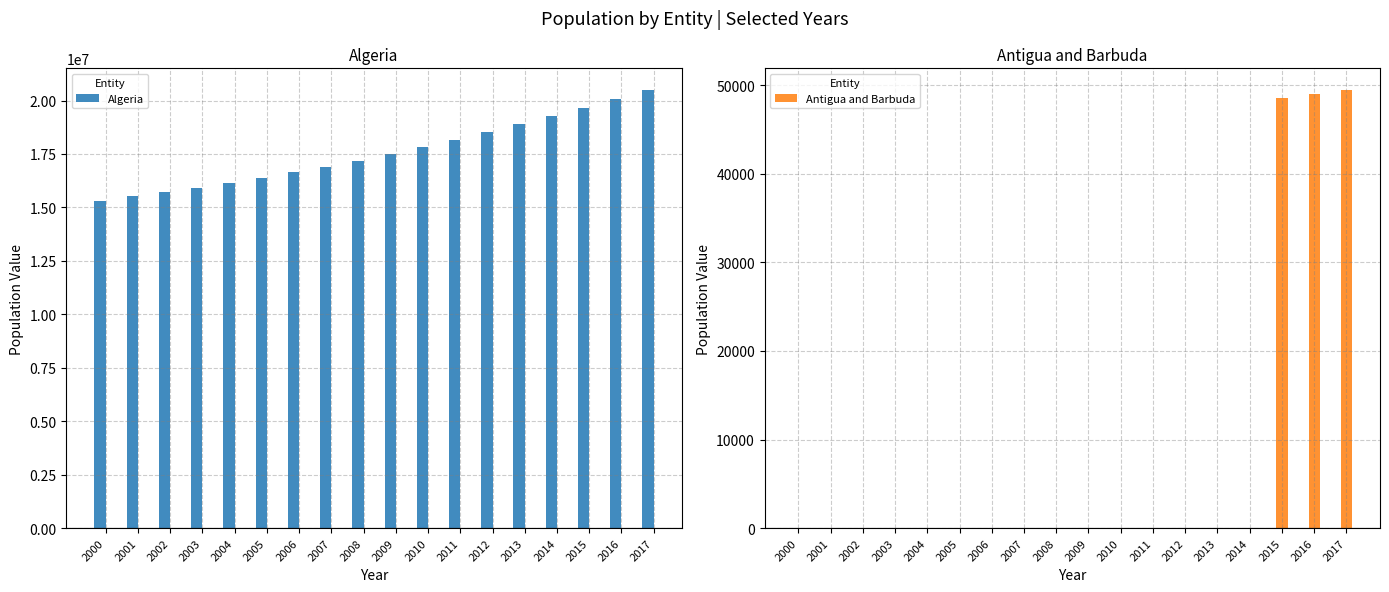

List the labels in order of Algeria value, largest first.

2017, 2016, 2015, 2014, 2013, 2012, 2011, 2010, 2009, 2008, 2007, 2006, 2005, 2004, 2003, 2002, 2001, 2000